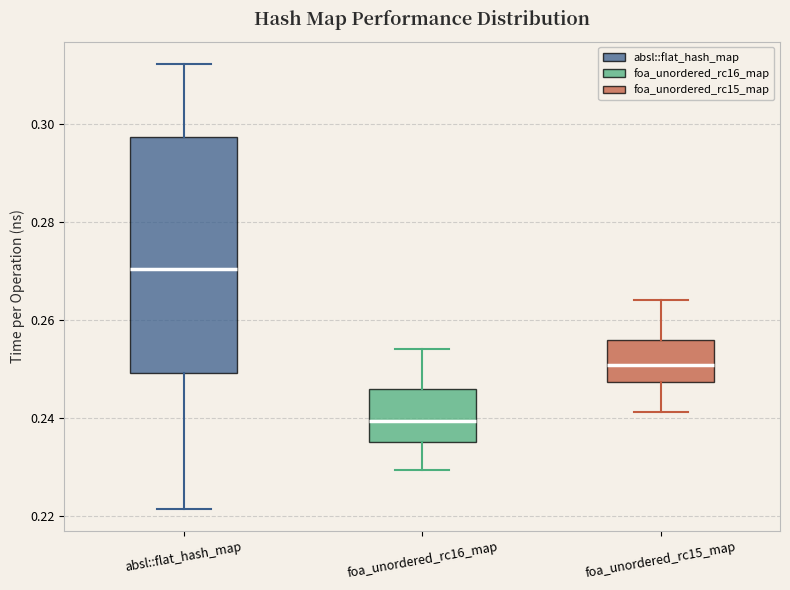

Comparing the boxes themselves (not the whiskers), which one is the tallest?

absl::flat_hash_map